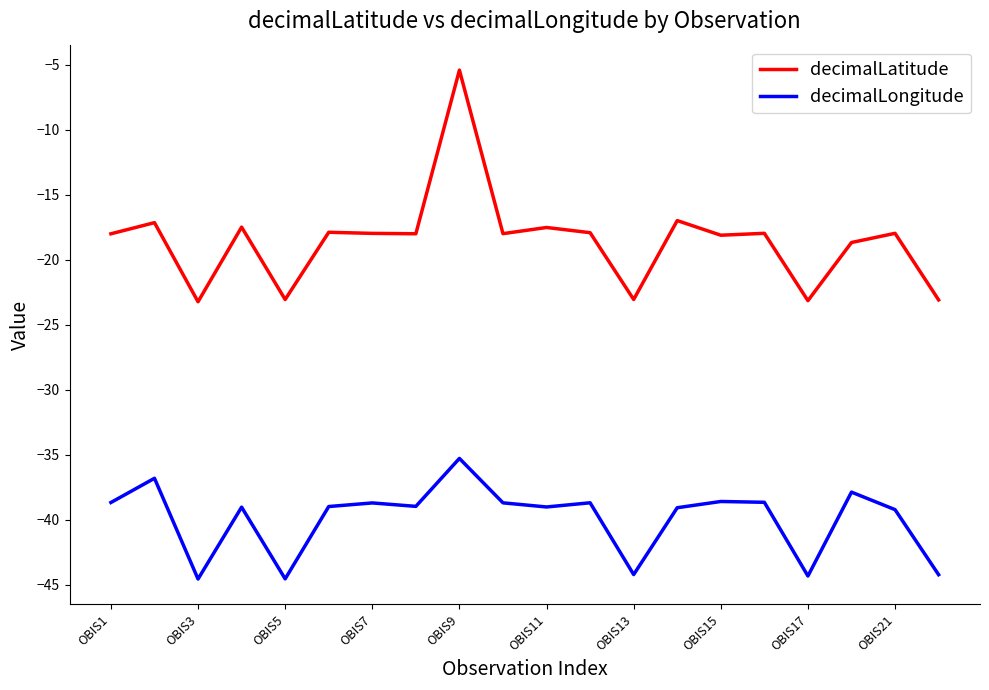

Which series has the widest spread of values?

decimalLatitude